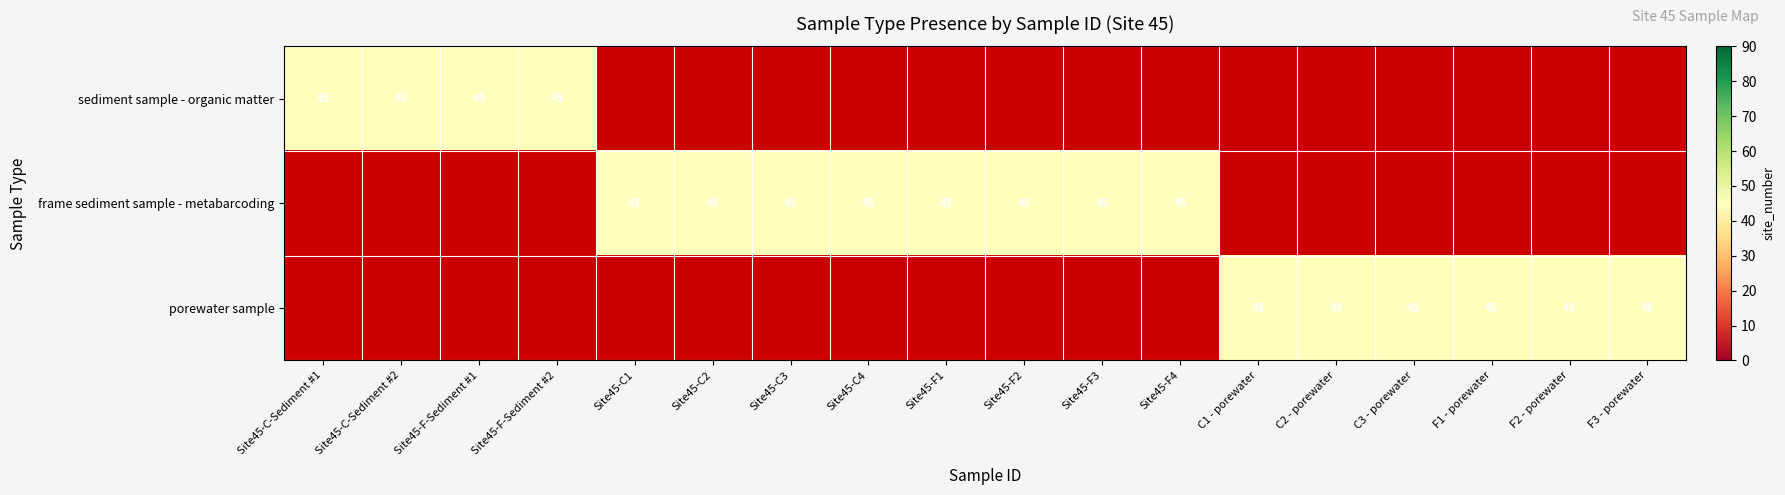

What is the spread (max minus min) of values at porewater sample?

45